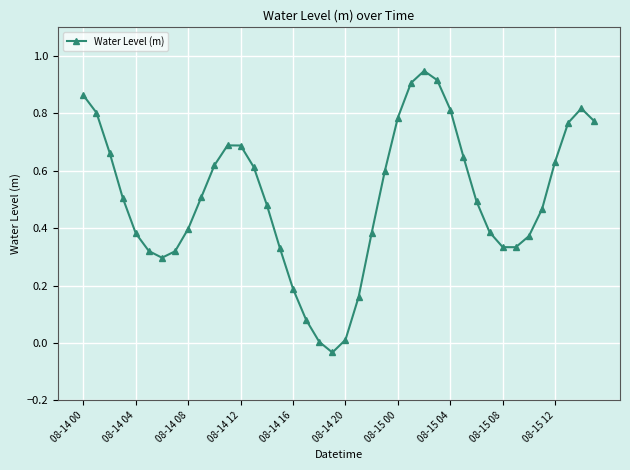

What is the sum of all values?

20.2